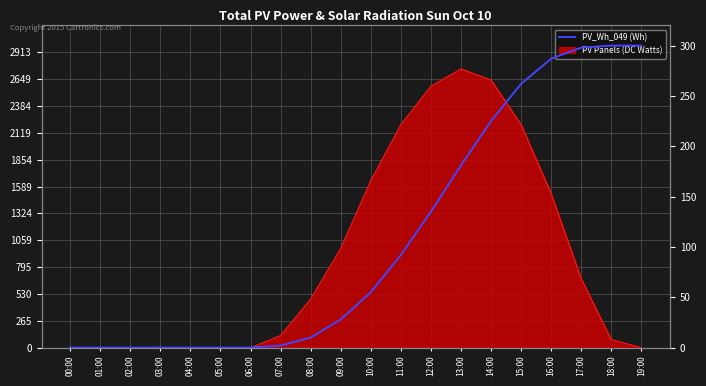

What is the sum of the values at 13:00 and 16:00?

468